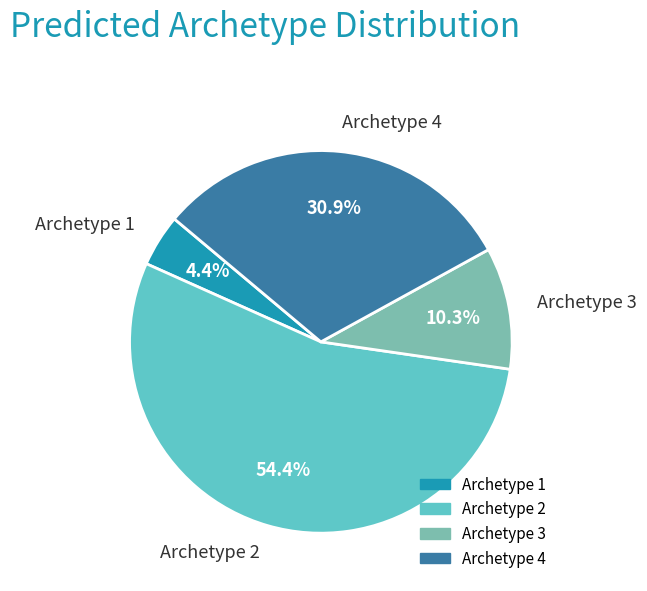

Which slice is the smallest?

Archetype 1